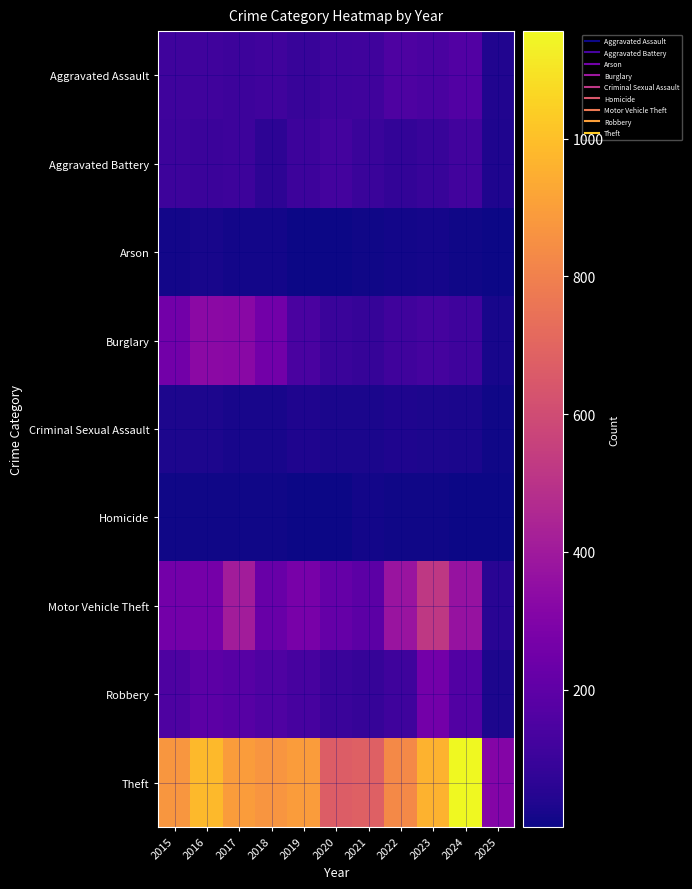

Rank the series at 2019 from highest to lowest value.

Theft, Motor Vehicle Theft, Burglary, Robbery, Aggravated Battery, Aggravated Assault, Criminal Sexual Assault, Arson, Homicide